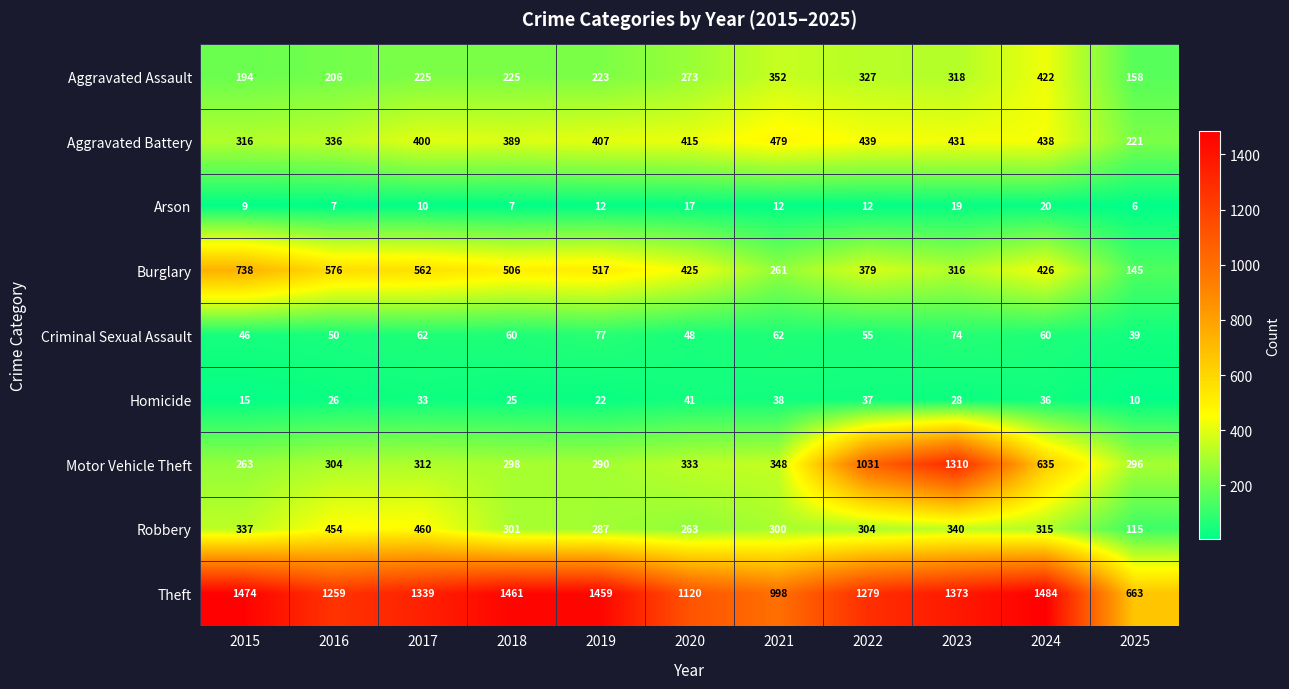

Is the value of Aggravated Assault at 2020 greater than the value of Motor Vehicle Theft at 2015?

Yes